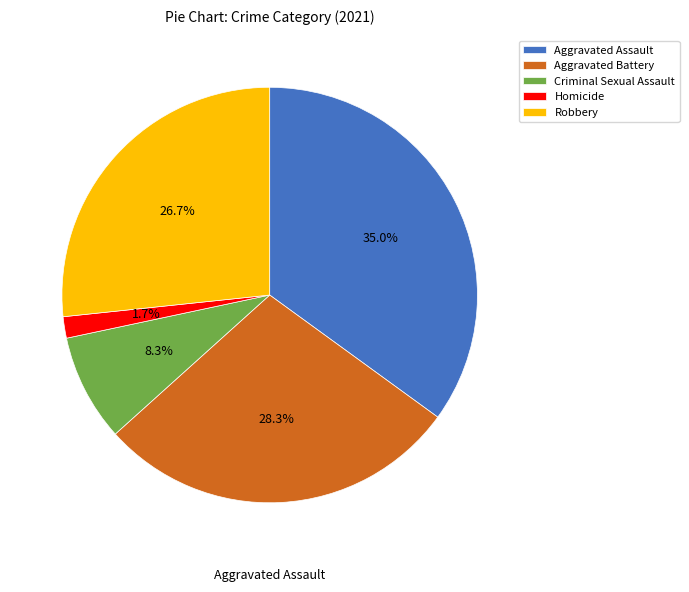

How many segments does this pie chart have?

5